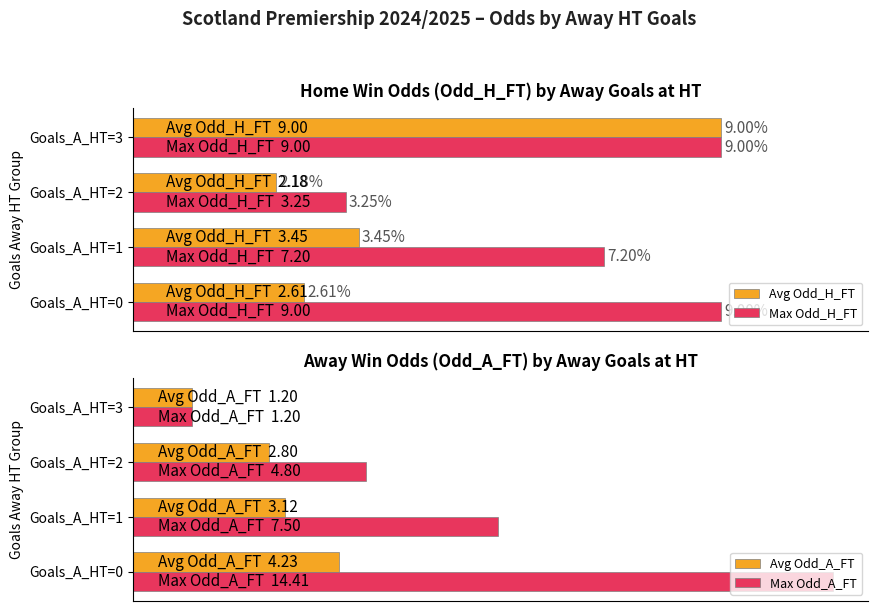

How many data points in Avg Odd_H_FT are above 3?

2